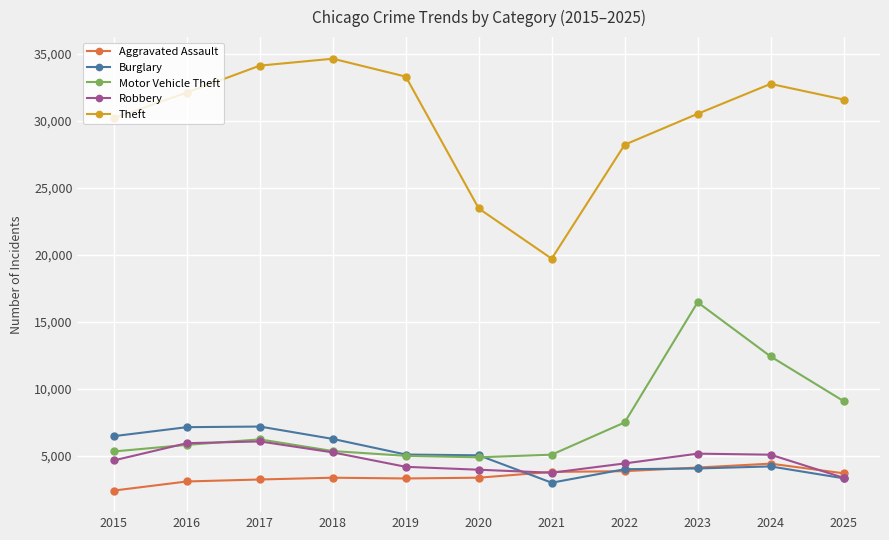

Is the value of Robbery at 2017 greater than the value of Burglary at 2016?

No